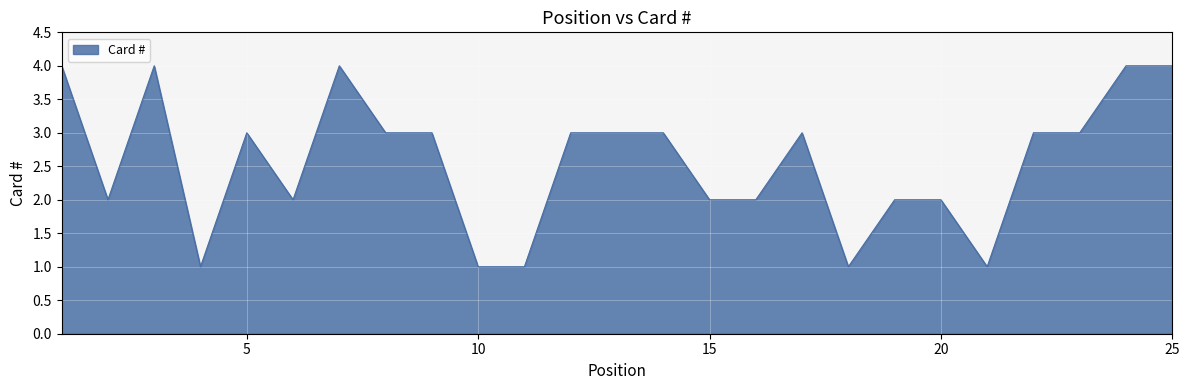

What is the maximum value shown in the chart?

4